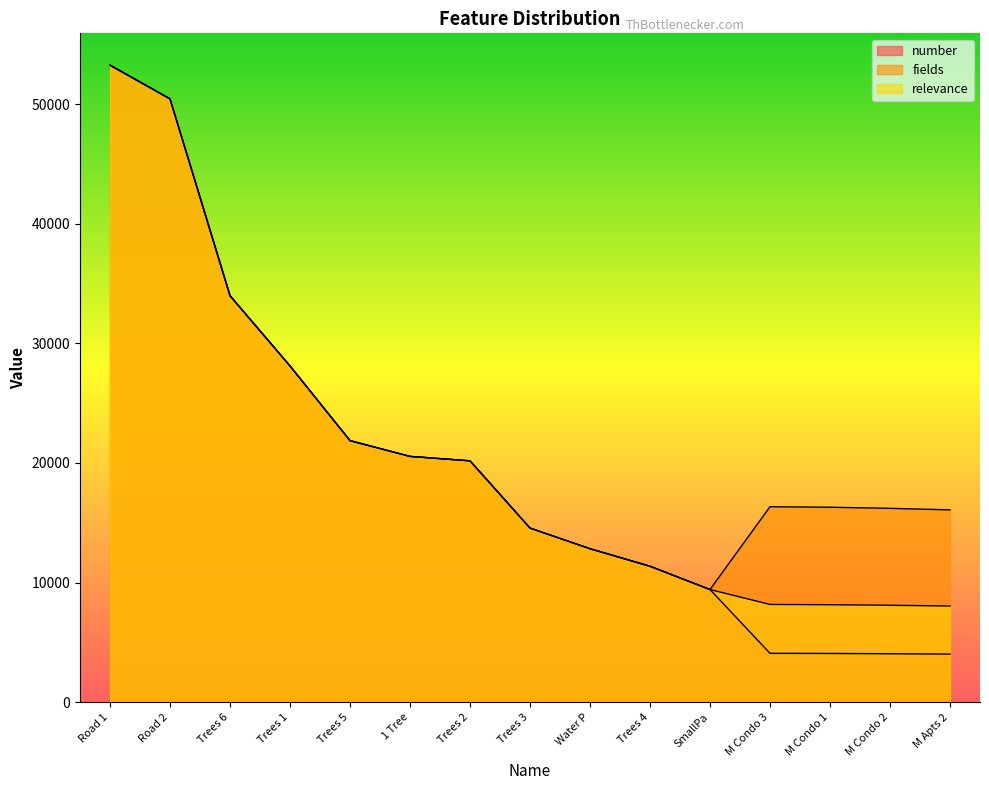

At which category is the sum across all series the highest?

Road 1